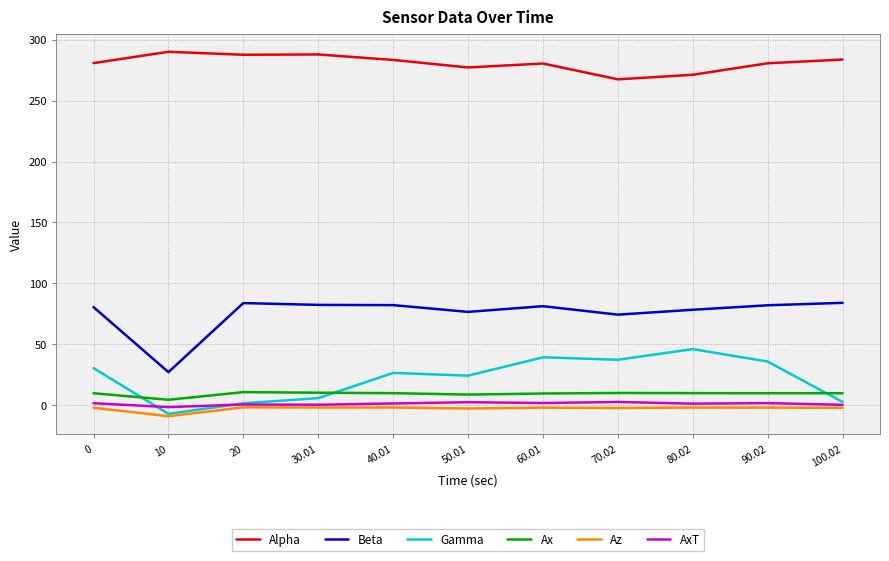

What position from the right is 90.02?

2